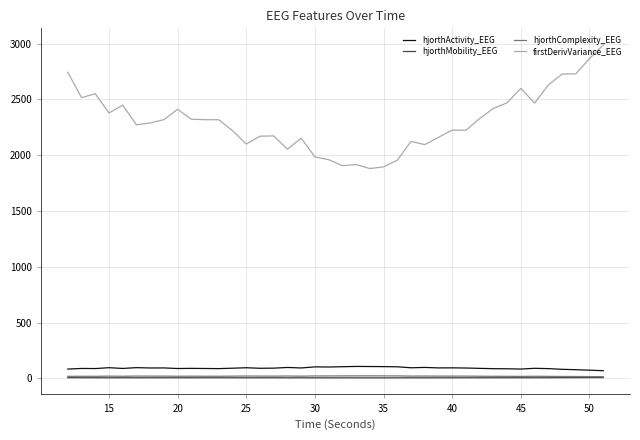

Which series has the largest total across all categories?

firstDerivVariance_EEG